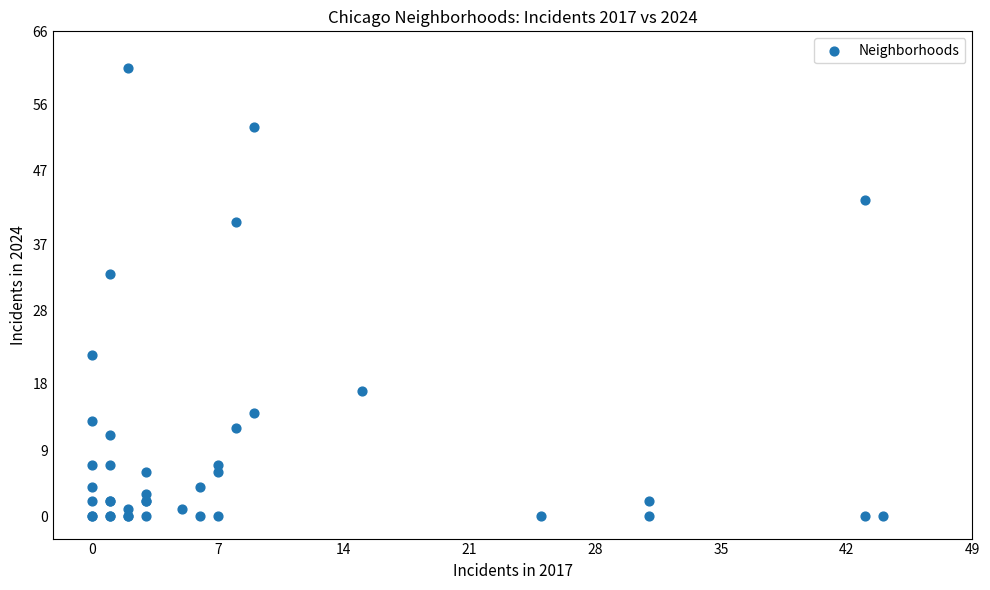

What Y value in the scatter plot is closest to 30?

33